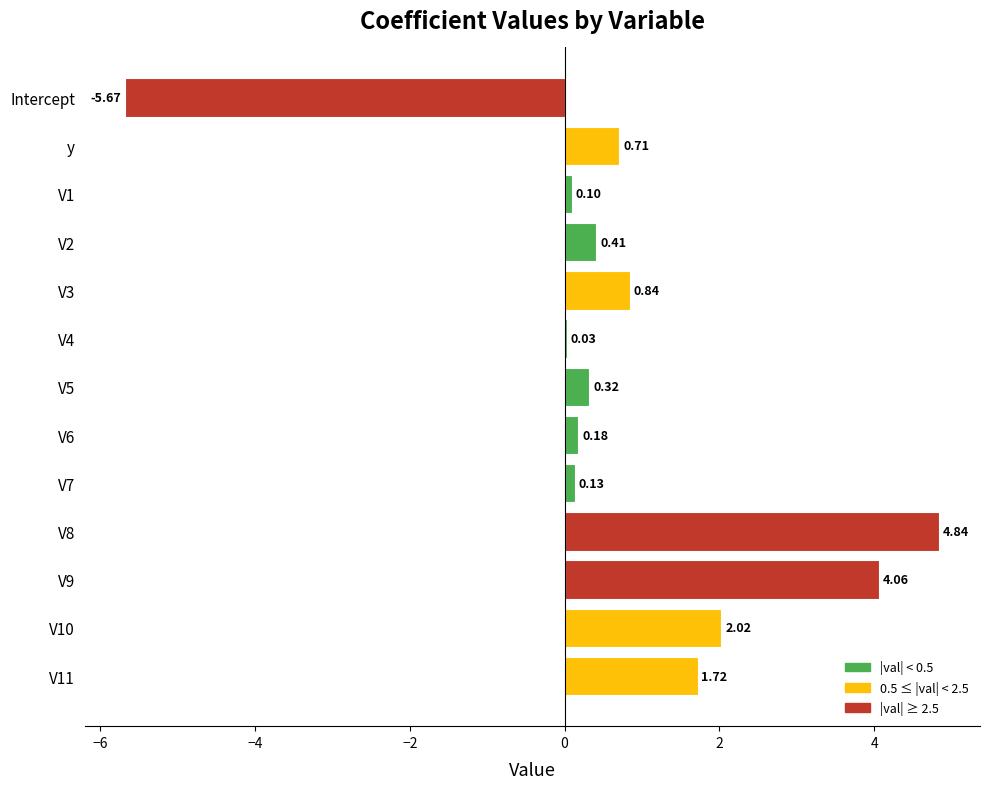

Are the bars horizontal?

Yes